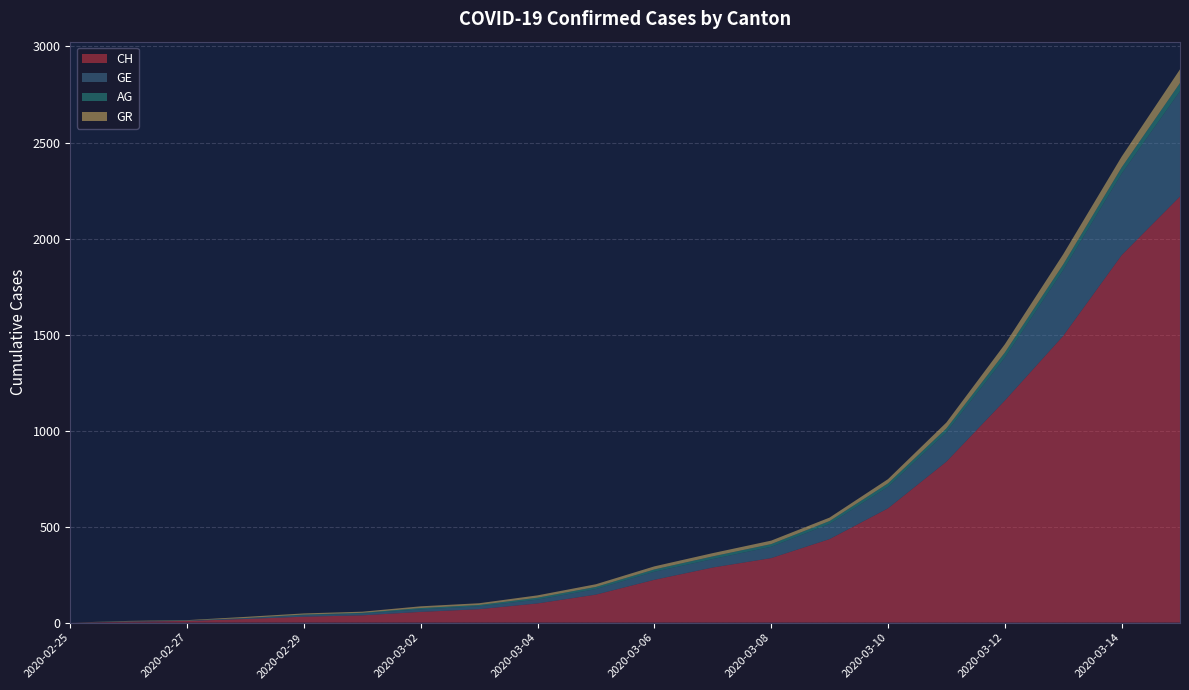

Reading left to right, what are all the values shown in this chart?

CH: 0	5	9	19	31	38	56	70	100	146	223	287	336	435	595	838	1156	1493	1913	2219
GE: 0	1	1	4	8	9	13	15	20	29	42	44	59	79	112	153	223	342	424	548
AG: 0	1	1	1	3	4	7	7	10	11	12	14	14	15	18	20	27	30	33	43
GR: 0	2	2	6	6	6	9	9	12	14	16	17	18	18	22	31	43	53	56	71